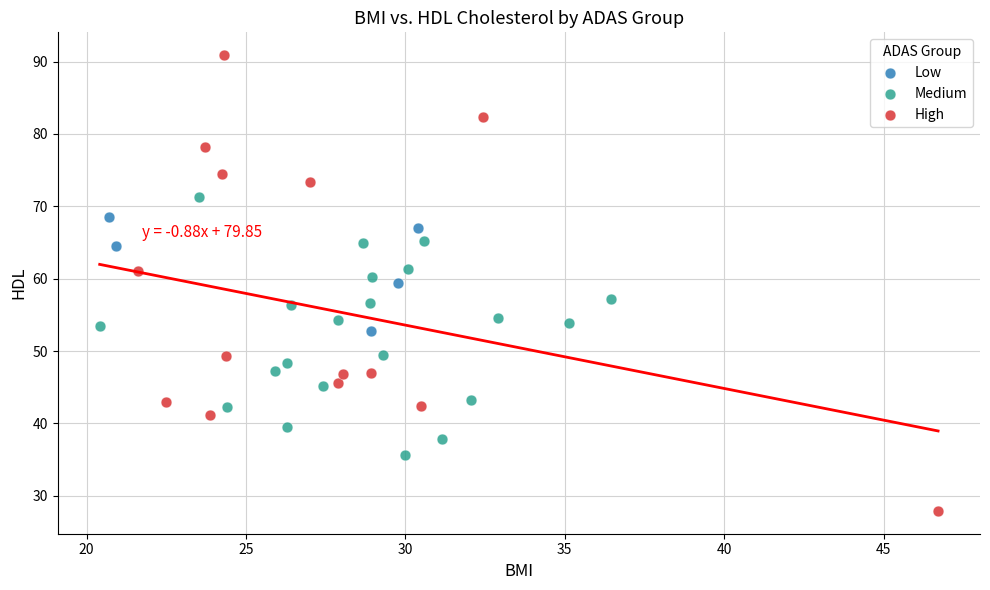

What are all the series names shown in the legend?

Low, Medium, High